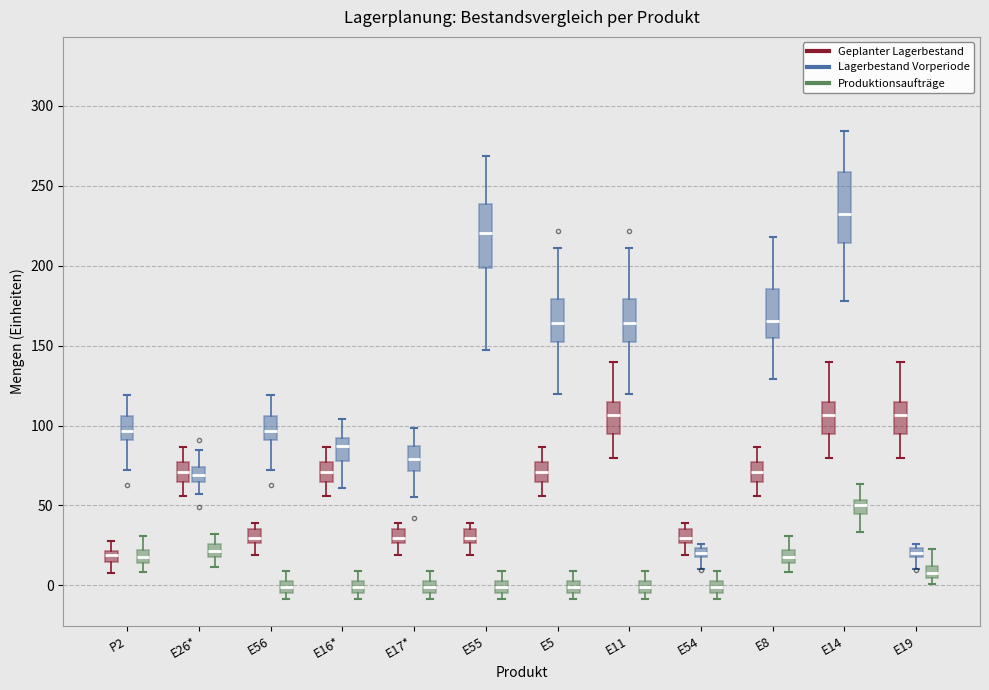

Where does the median line of the box for E26* (Lagerbestand Vorperiode) sit on the y-axis? The values are not printed on the chart, so give them approximately, as read against the axis.

70